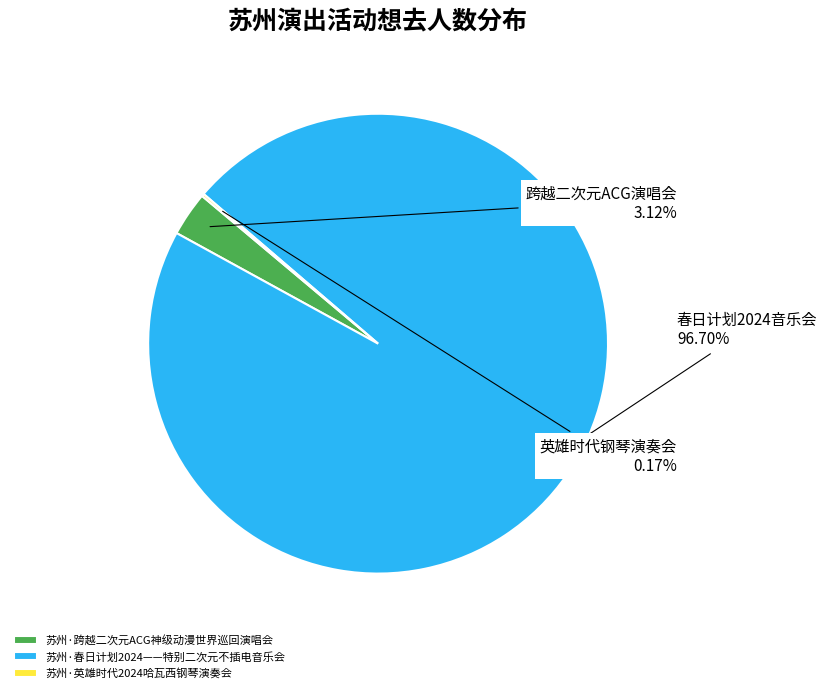

To the nearest percent, what portion does 苏州·春日计划2024——特别二次元不插电音乐会 represent?

97%